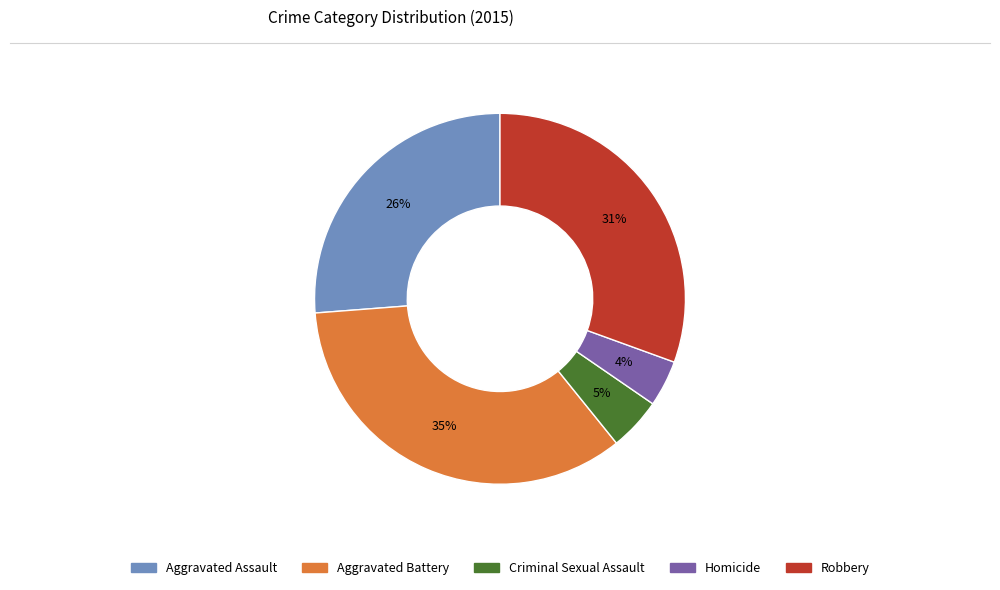

Is it true that Criminal Sexual Assault is 5% of the pie?

True